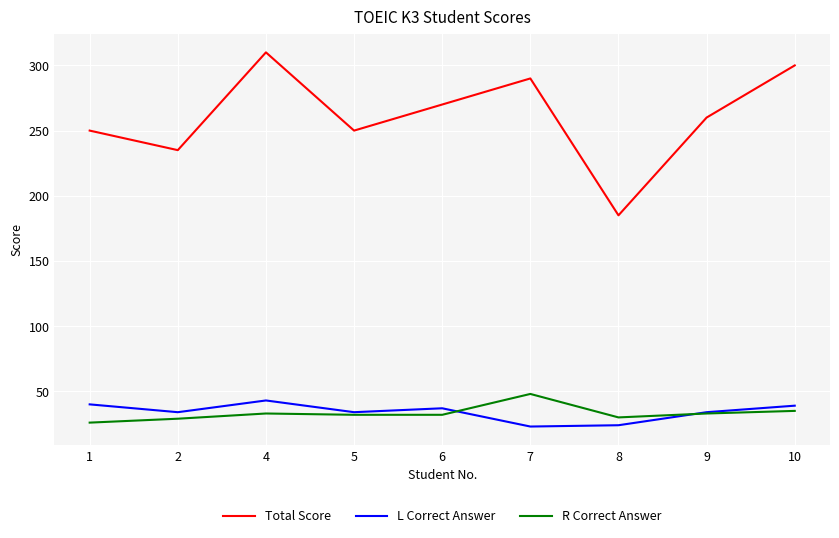

What is the lowest value of the Total Score series?

185